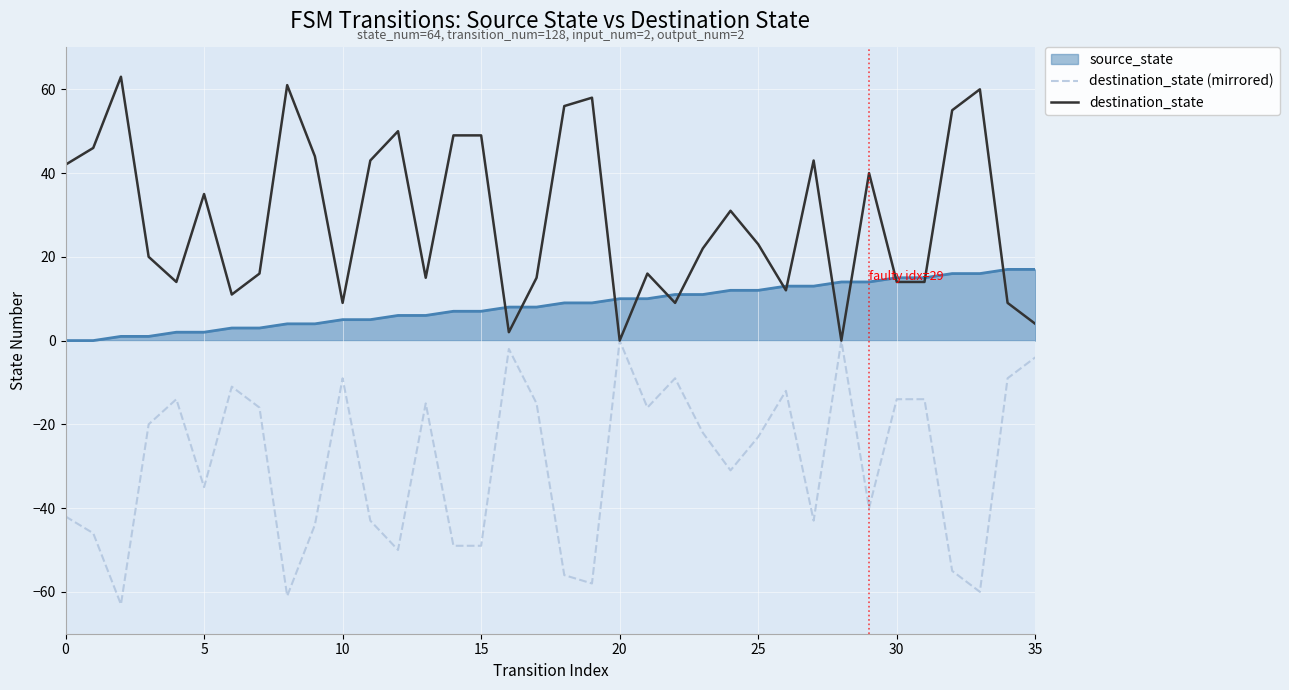

What is the maximum value shown in the chart?

63